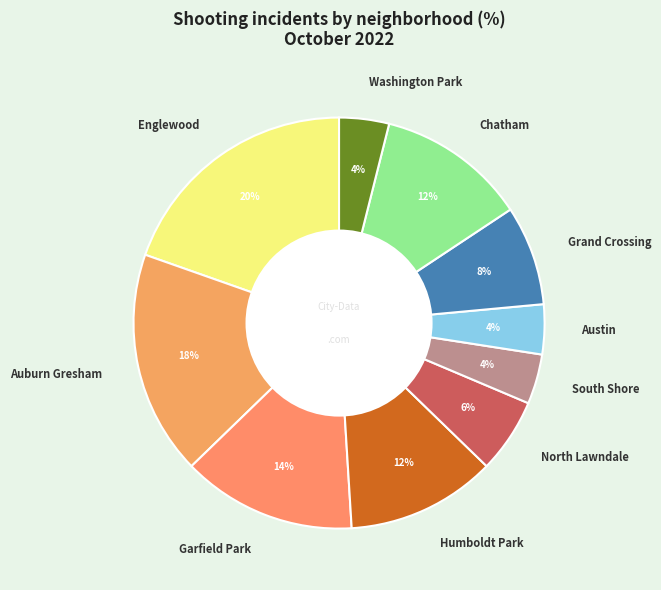

True or false: Englewood accounts for 20% of the total.

True